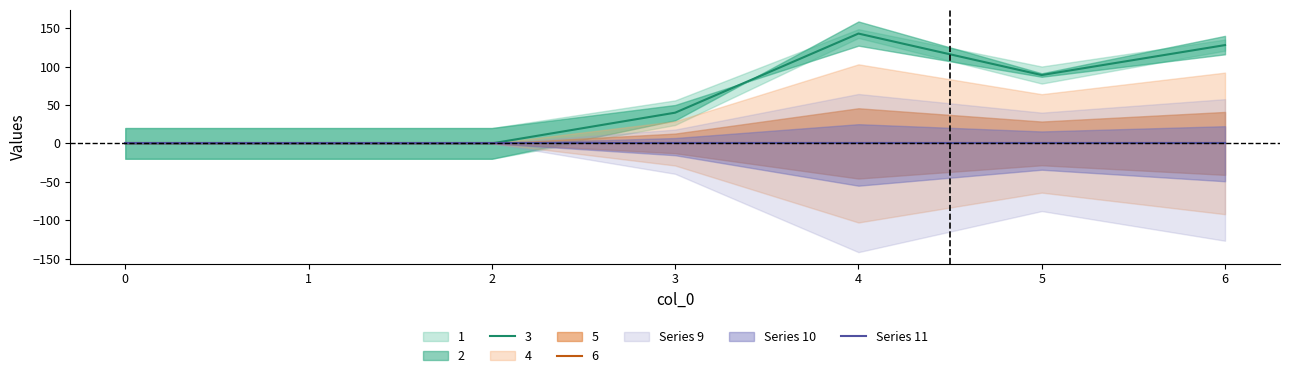

Which has a higher value, 3 or 1?

3